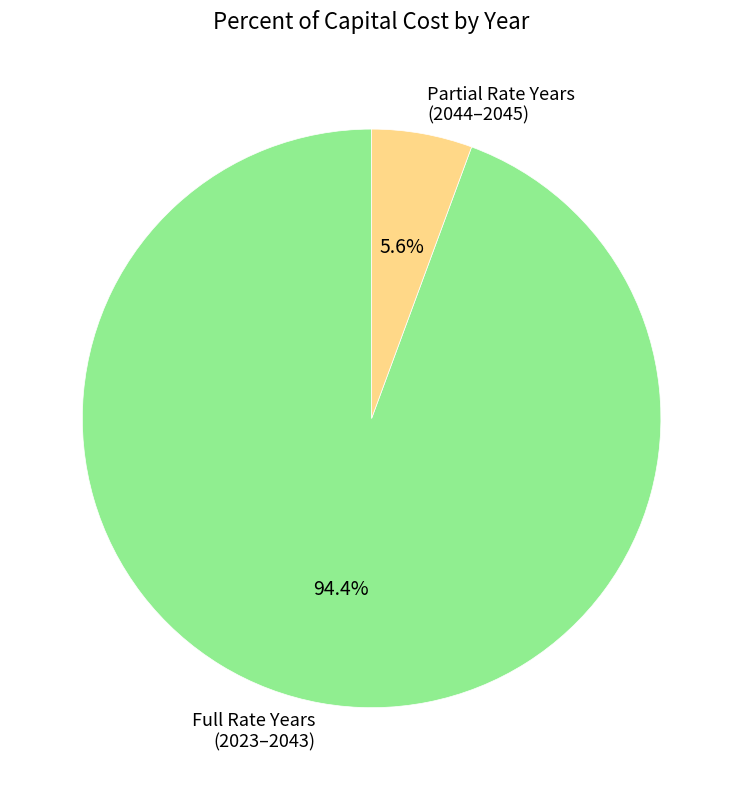

What percentage is NOT represented by Full Rate Years (2023–2043)?

5.6%